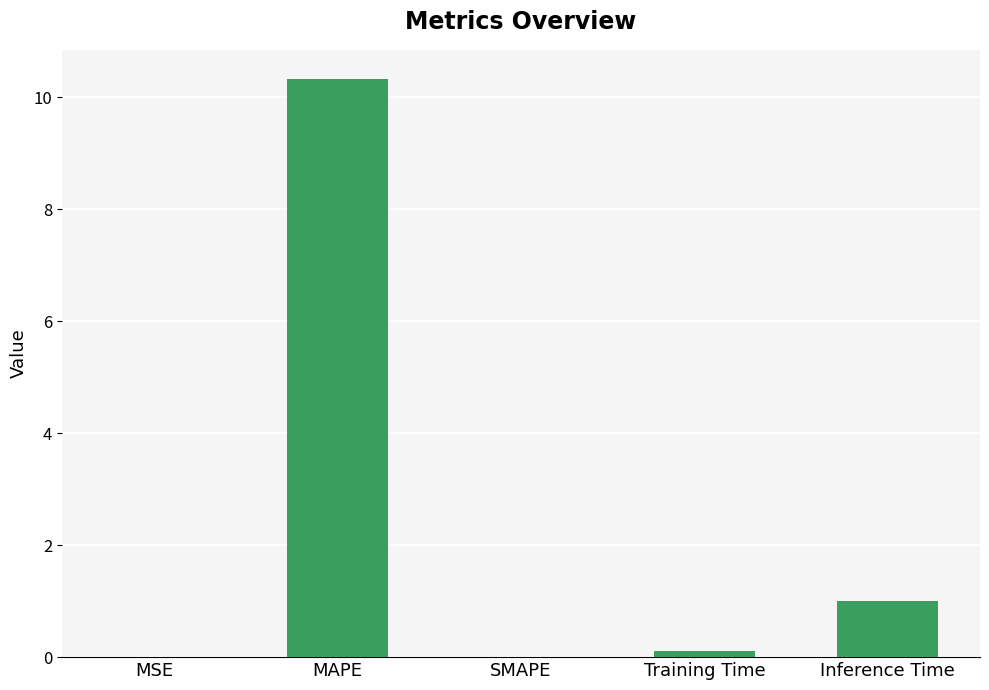

What is the change in value from MSE to Training Time?

+0.1